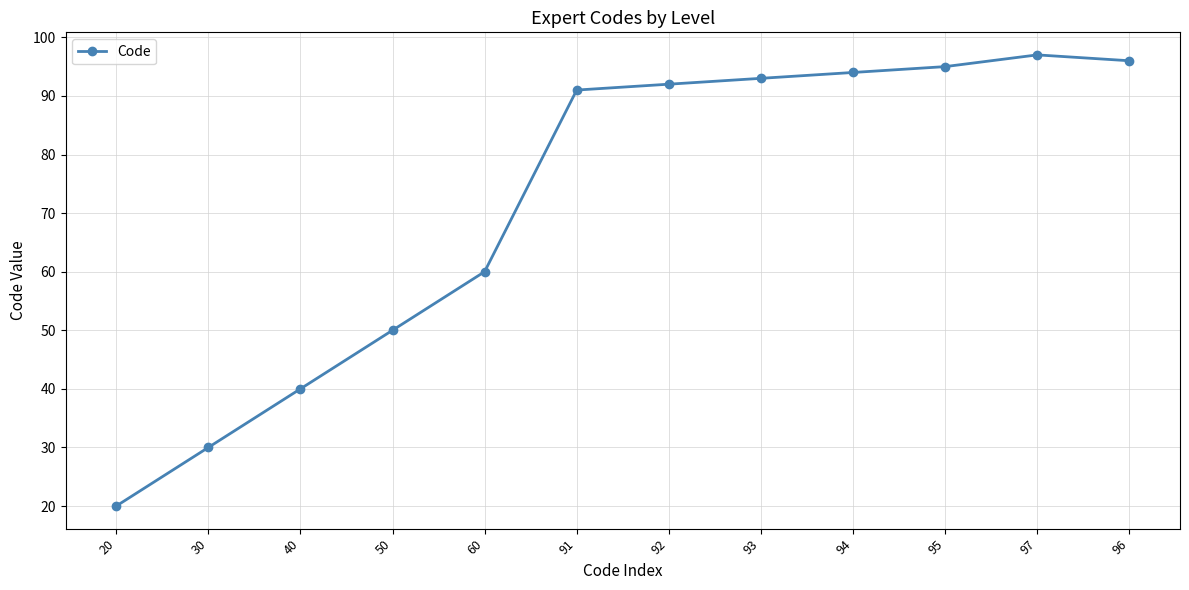

The value at 97 is 34. True or false?

False